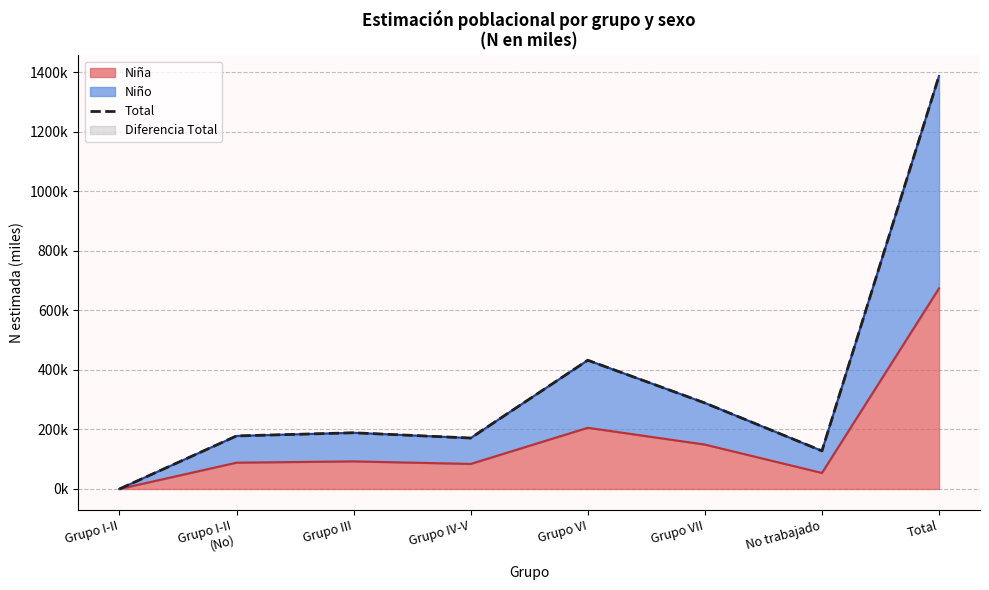

What is the difference between the values at Grupo III and Total?

1198.7